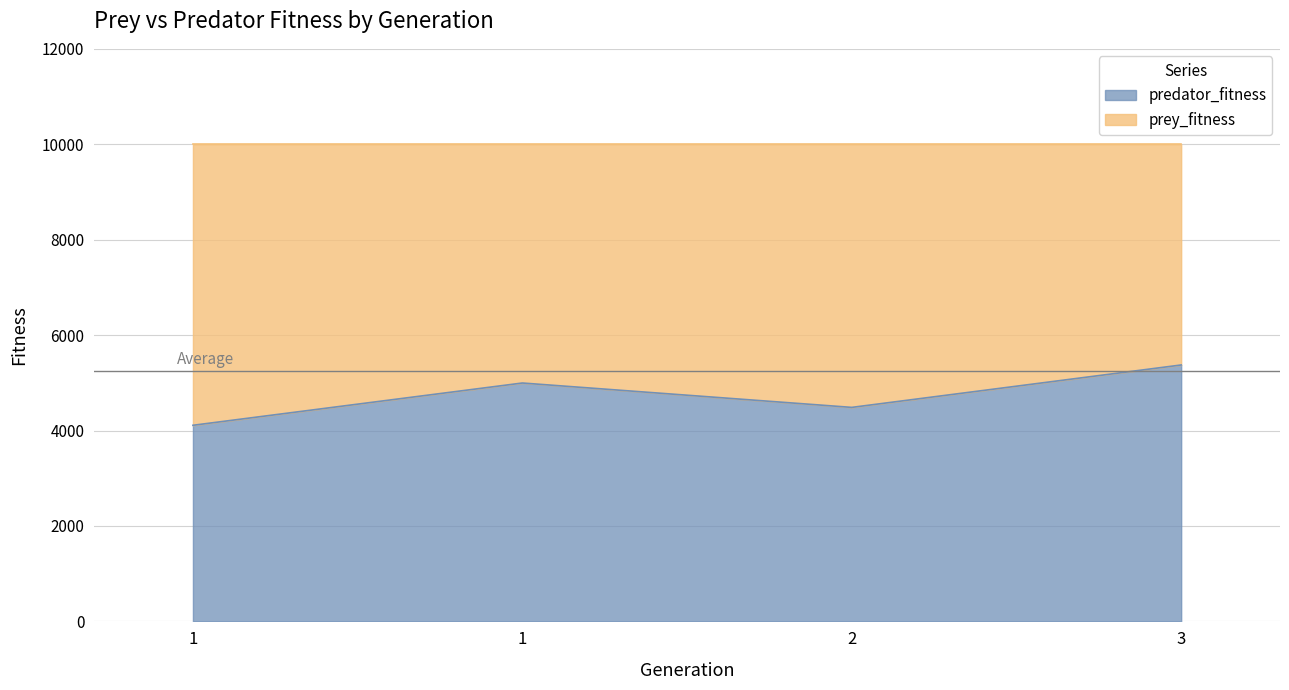

True or false: the data shows 7350 at 2.

False